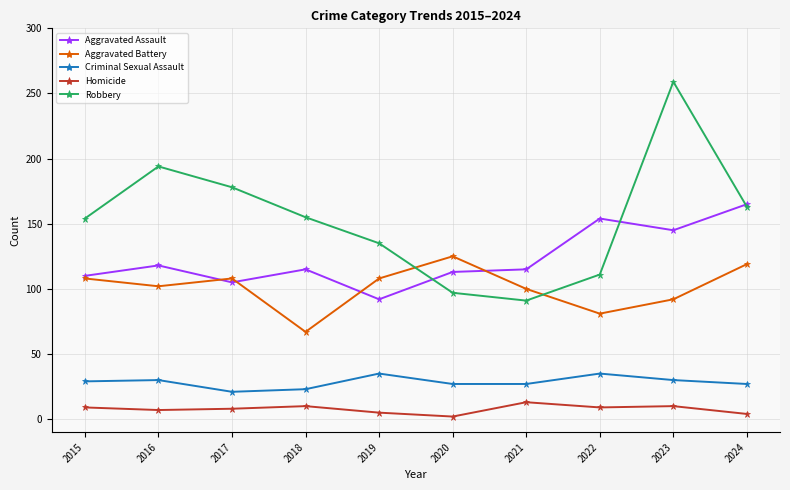

Which series has the largest range (max minus min)?

Robbery